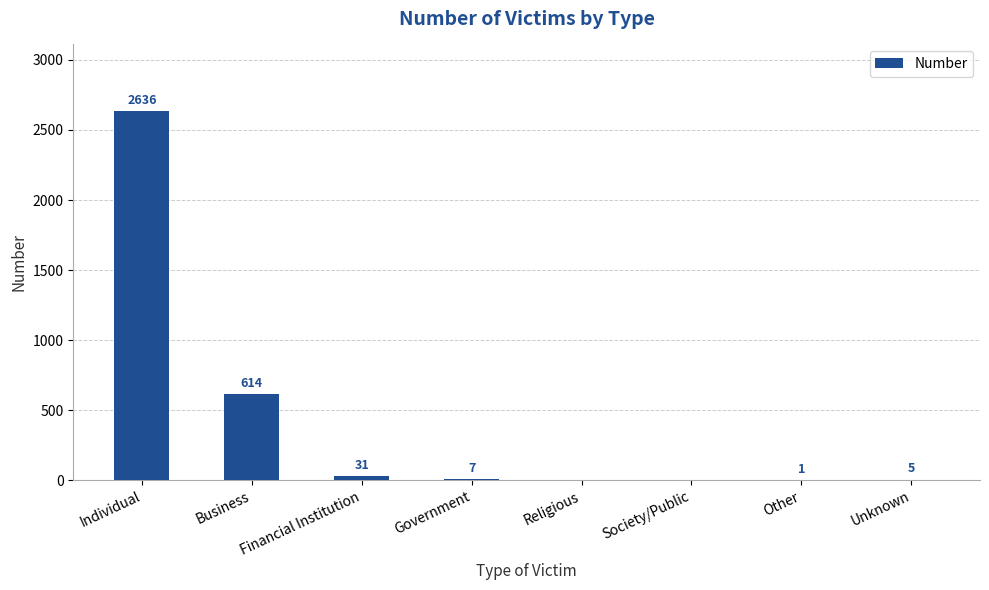

True or false: the data shows 614 at Business.

True